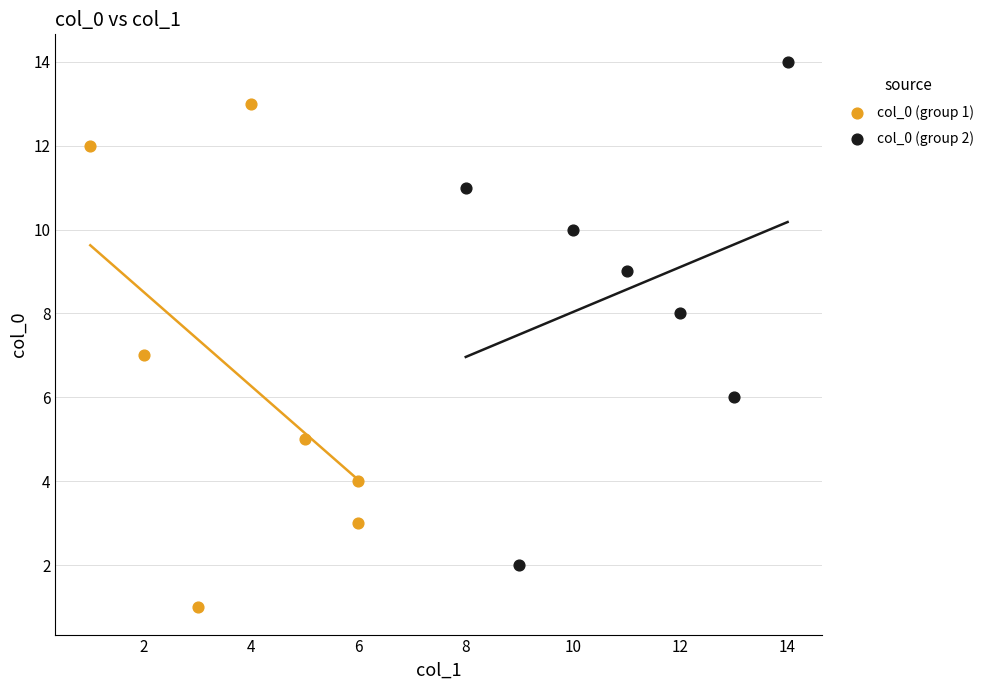

Which series reaches the maximum Y coordinate?

col_0 (group 2)